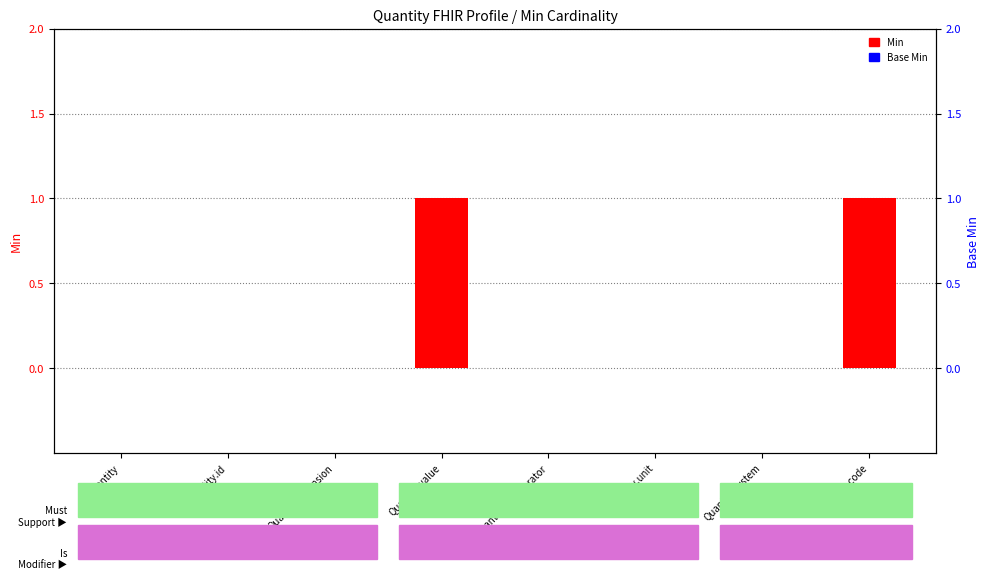

How many groups of bars are there?

8